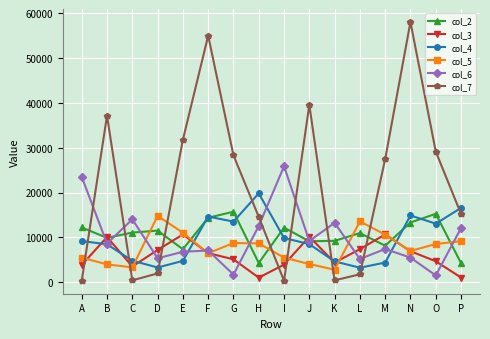

Which series has the largest range (max minus min)?

col_7